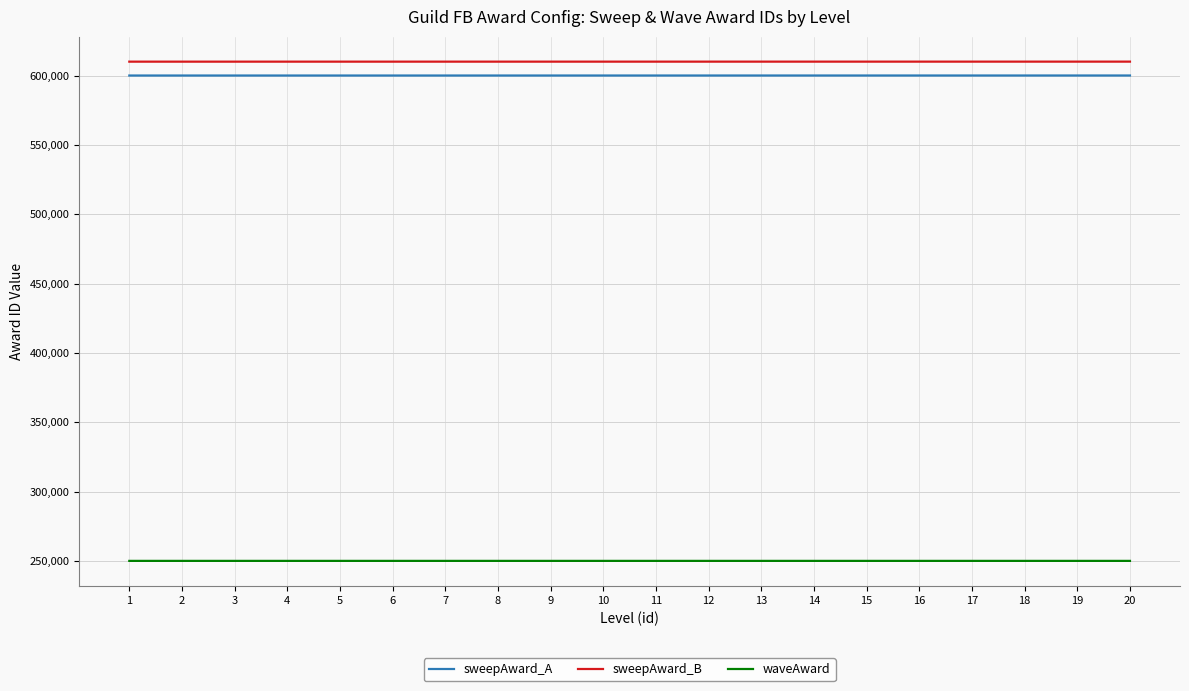

What is the smallest value displayed?

250001